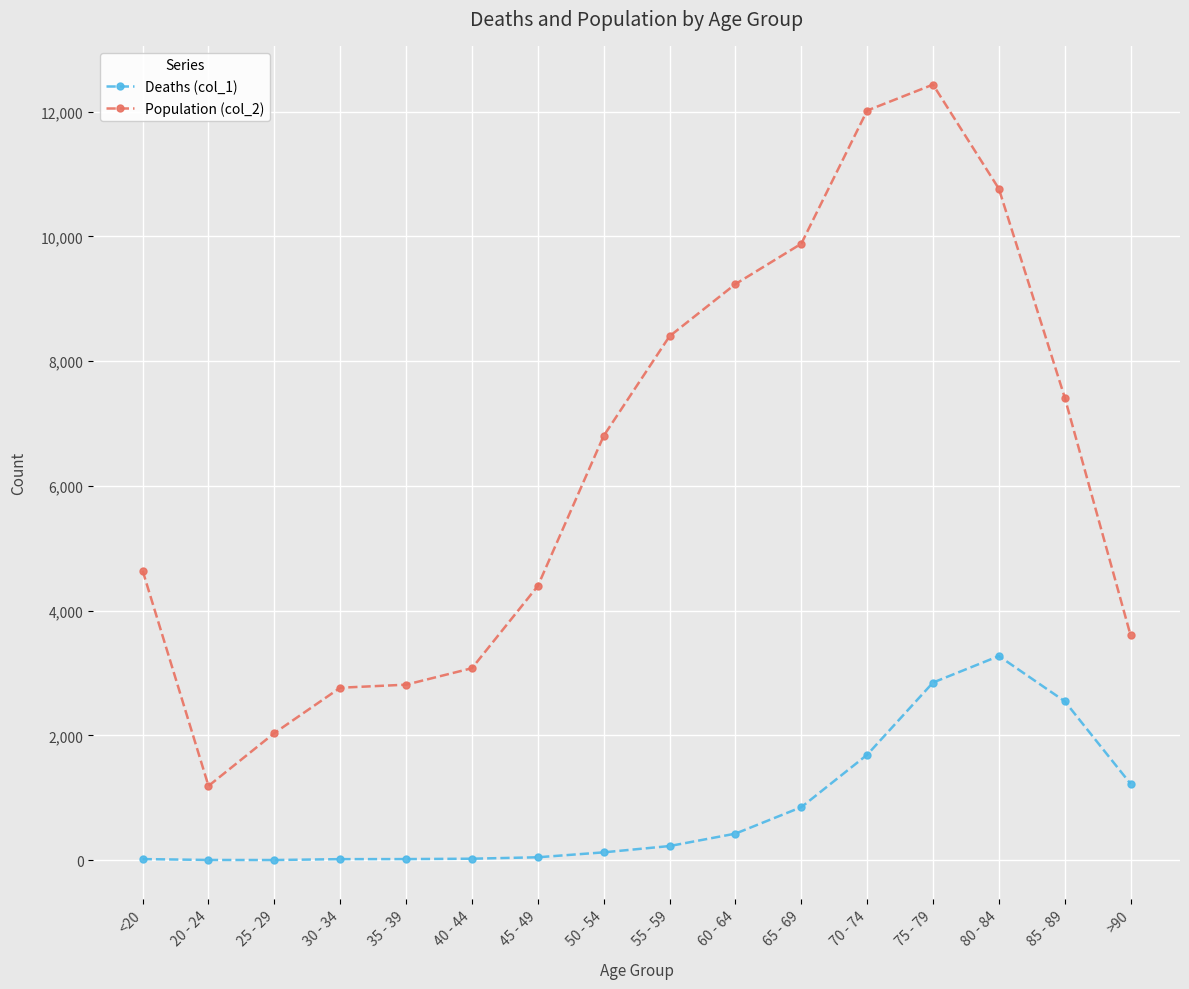

True or false: Deaths (col_1) has a value of 47 at 45 - 49.

True